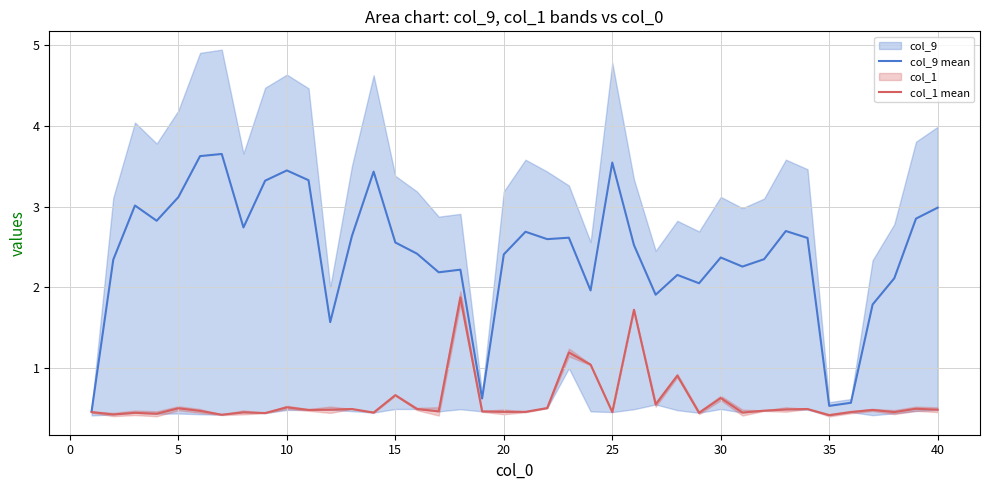

True or false: col_9 mean has a value of 0.2 at 35.

False